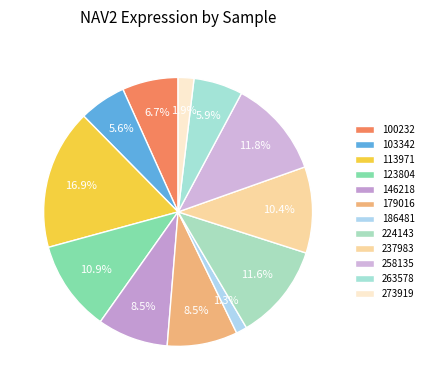

Does any single category account for the majority?

No